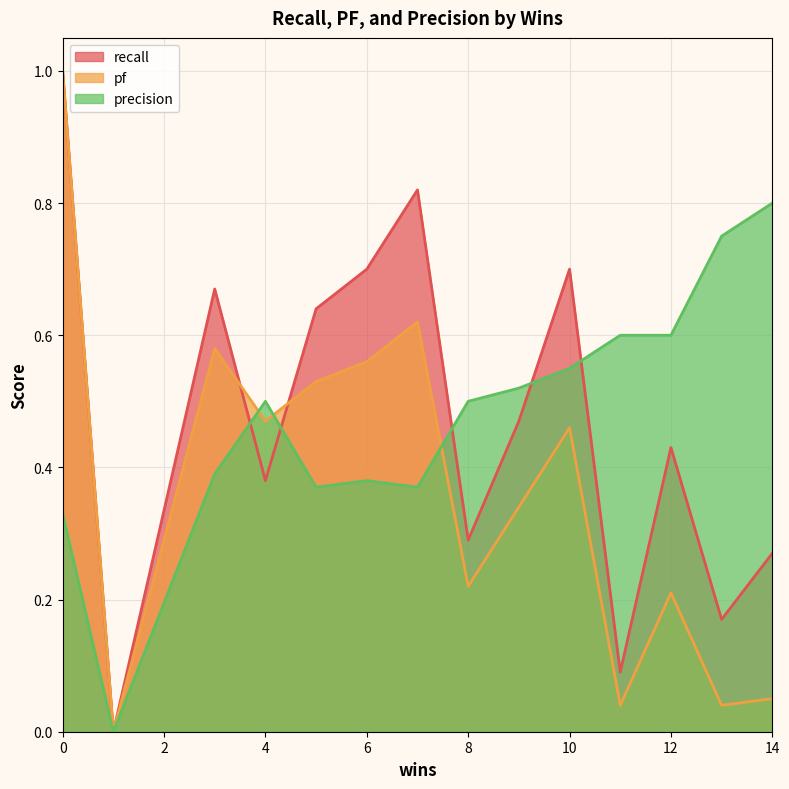

What is the greatest value displayed?

1.0